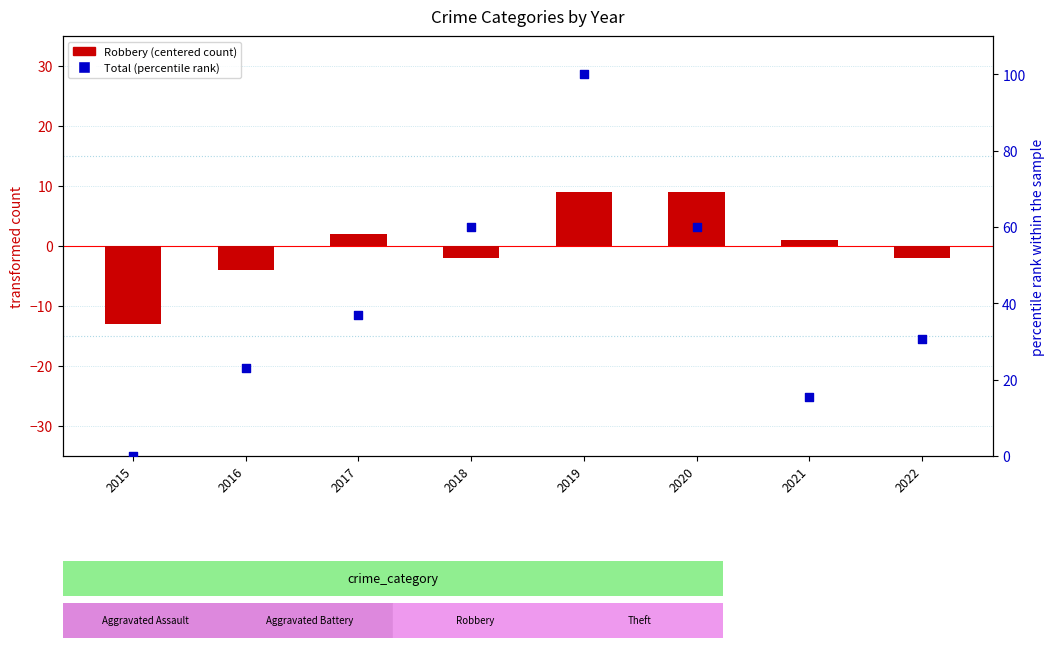

Which series reaches the maximum Y coordinate?

Total (percentile rank)